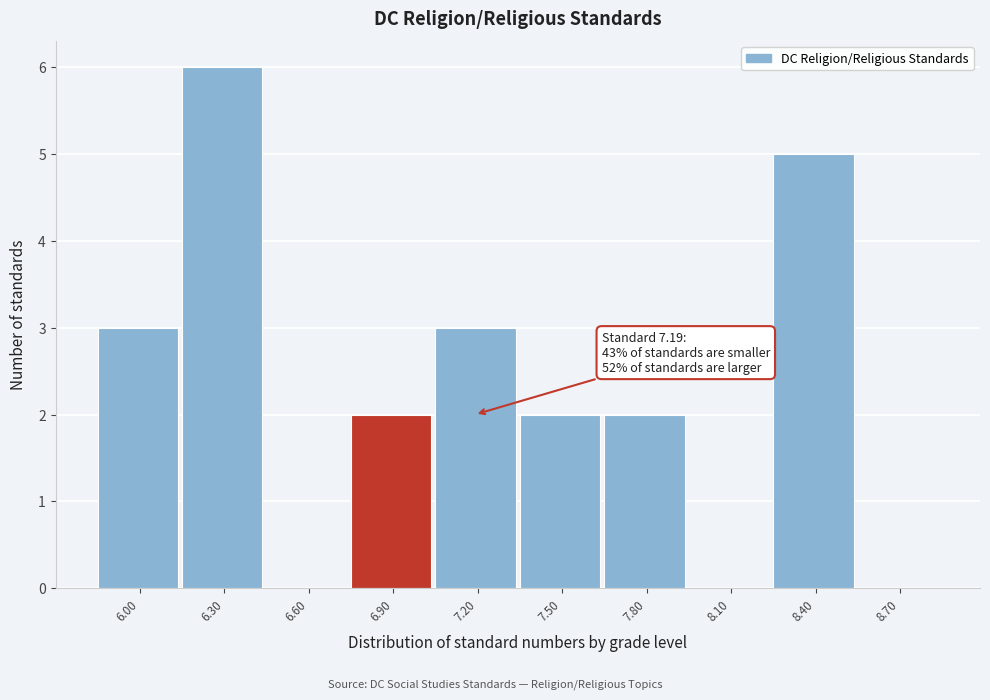

Reading left to right, list all the values displayed in this chart.

6.00=3	6.30=6	6.60=0	6.90=2	7.20=3	7.50=2	7.80=2	8.10=0	8.40=5	8.70=0